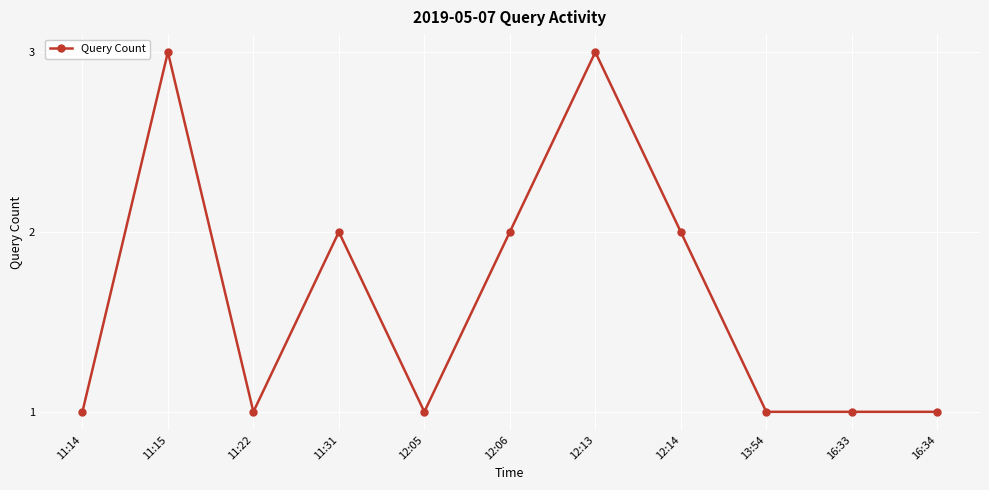

The chart shows a value of 4 at 12:06. True or false?

False